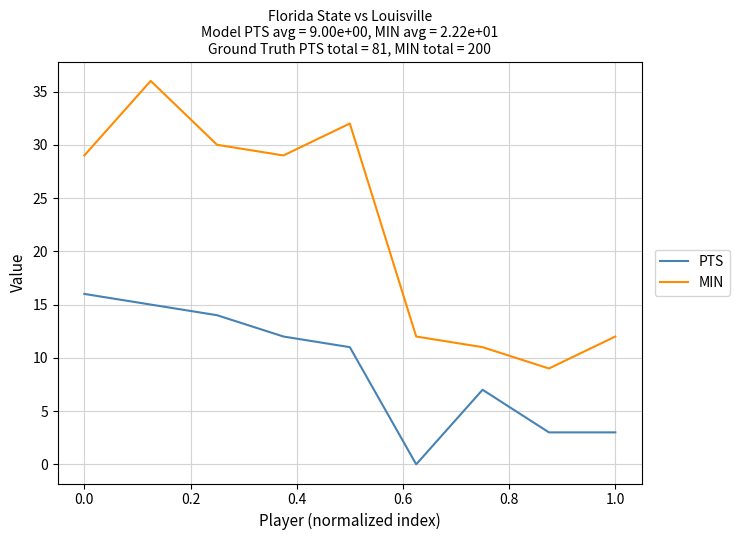

Which series has the largest total across all categories?

MIN